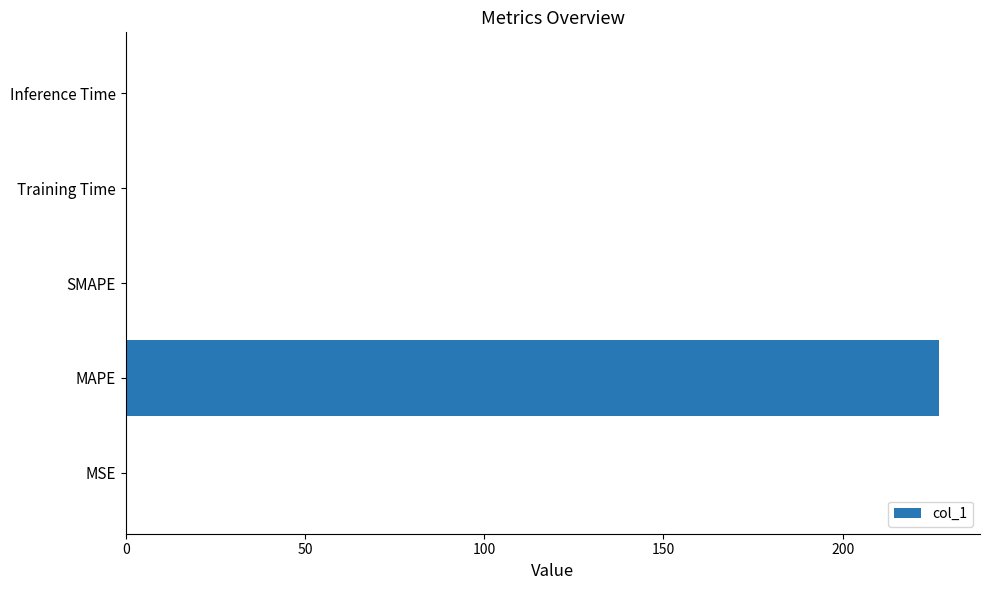

What is the maximum value shown in the chart?

227.0